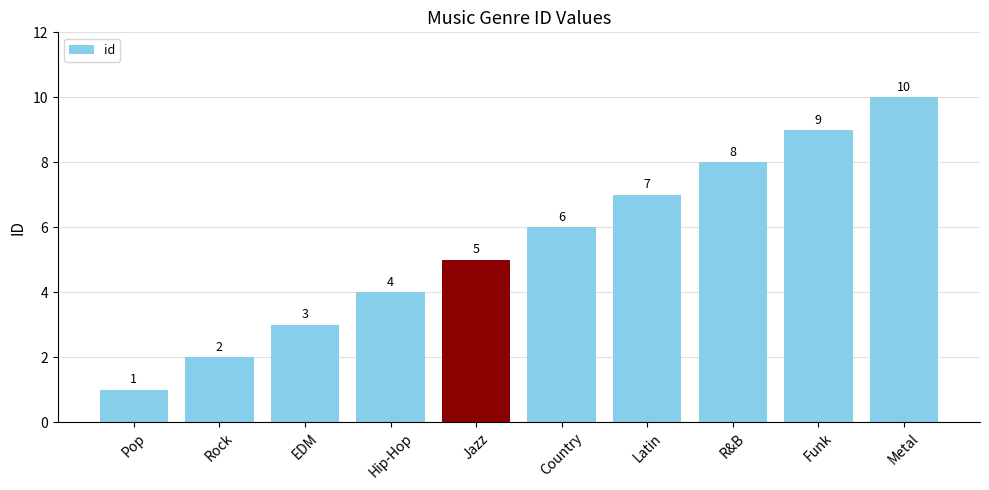

What is the difference between the values at EDM and Pop?

2